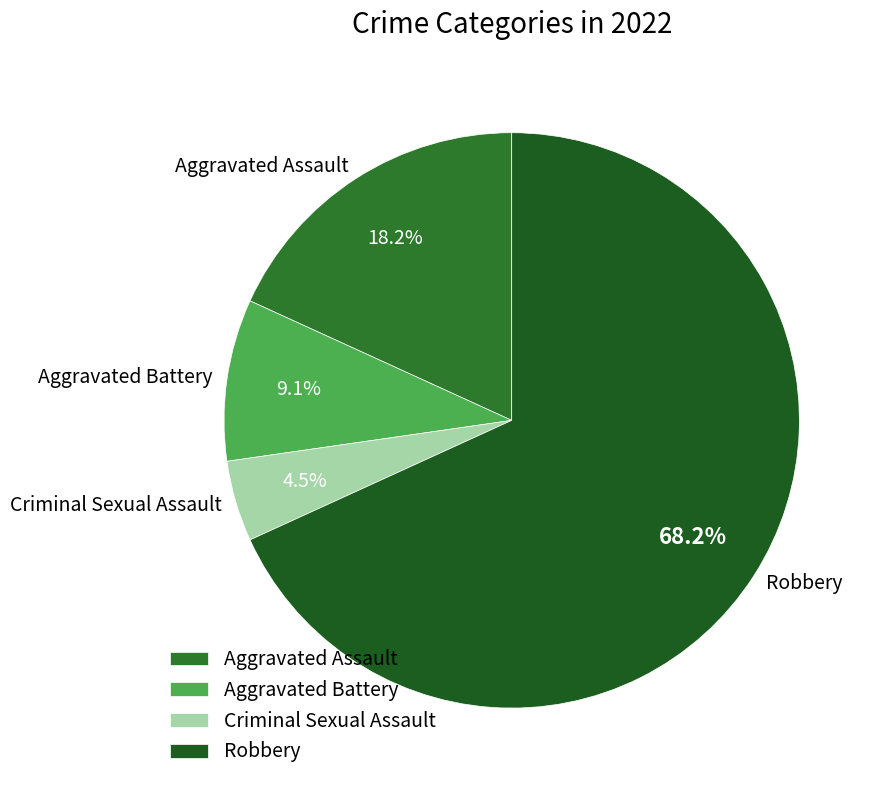

True or false: Aggravated Assault accounts for 13% of the total.

False